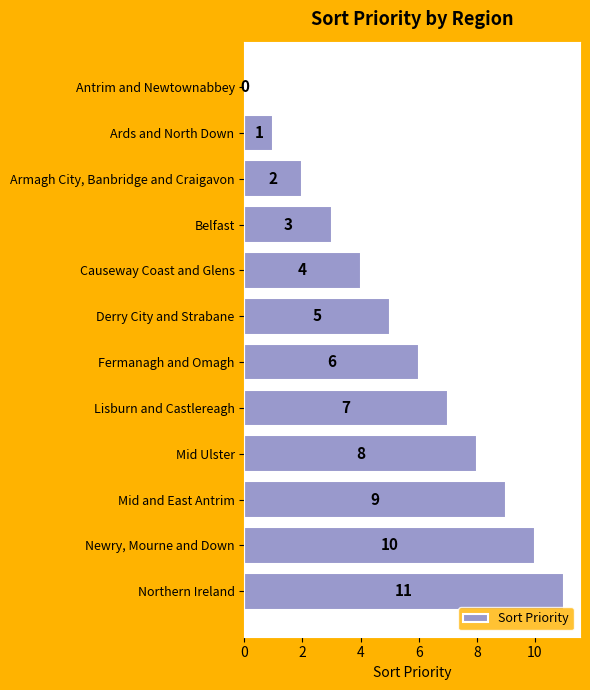

Is it true that the value at Antrim and Newtownabbey is 0?

True